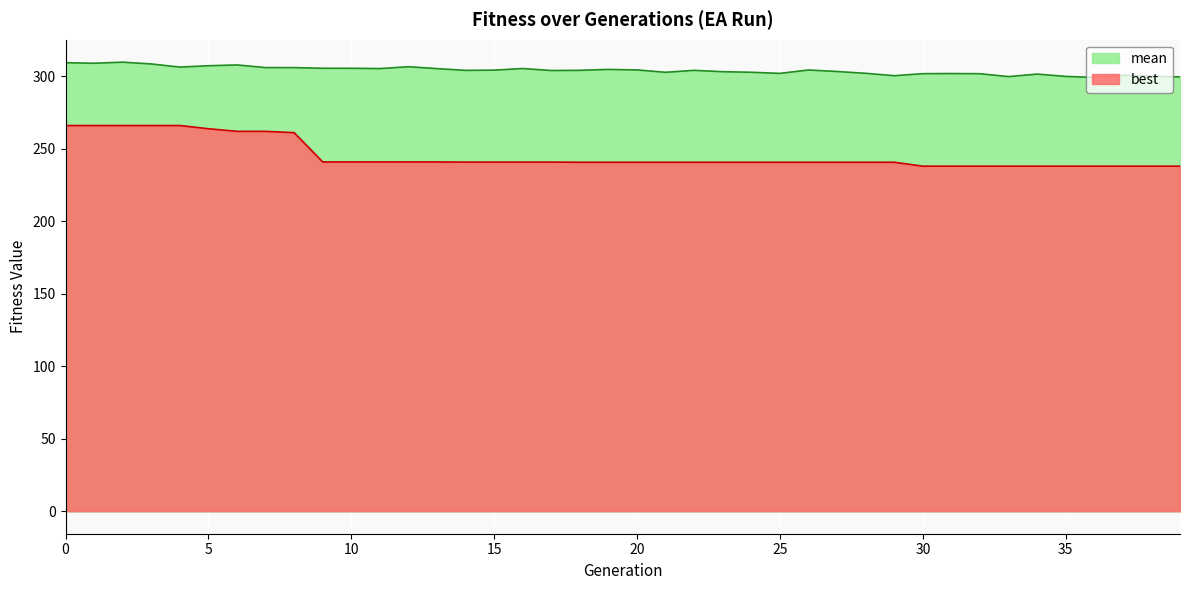

What is the average value of the best series?

245.3